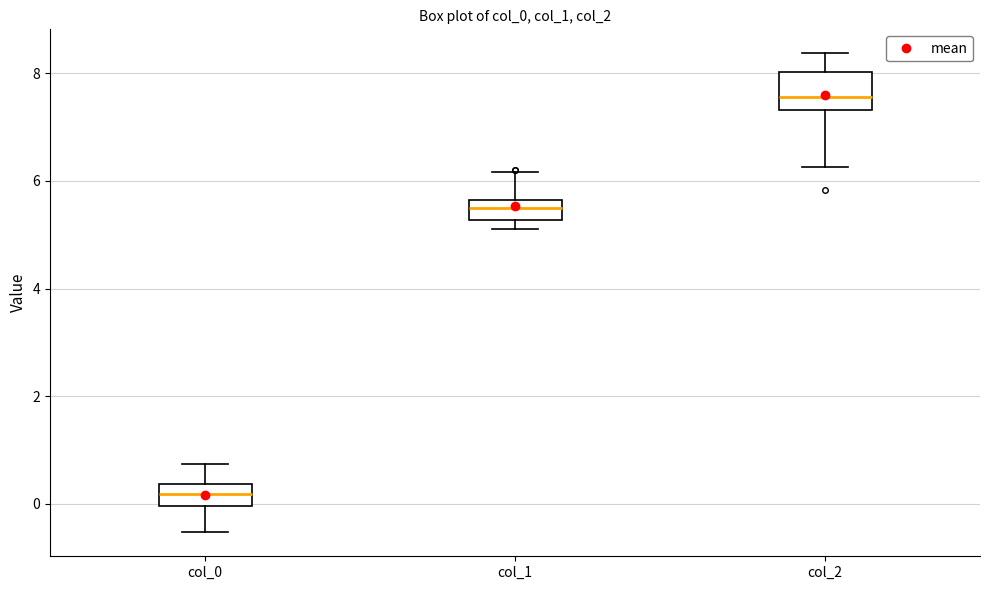

Reading left to right, read every box against the y-axis: the position of its median line, the range the box covers, and the ends of its whiskers. The values are not printed on the chart, so give them approximately, as read against the axis.

col_0: median 0.2, box 0.0 to 0.4, whiskers -0.6 to 0.8
col_1: median 5.4, box 5.2 to 5.6, whiskers 5.2 (just below the box's lower edge) to 6.2
col_2: median 7.6, box 7.4 to 8.0, whiskers 6.2 to 8.4